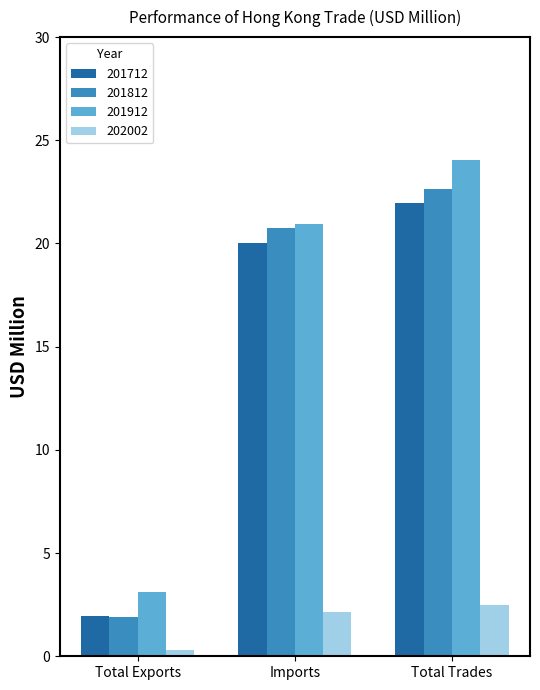

Is the value of 202002 at Imports greater than the value of 201712 at Total Trades?

No